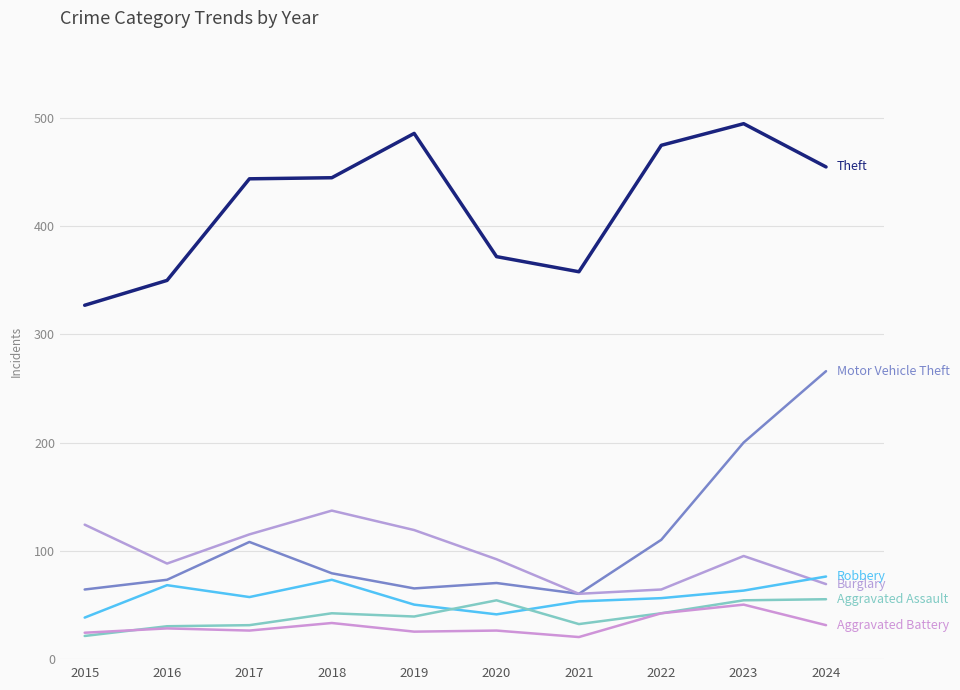

How many lines are shown in the chart?

6